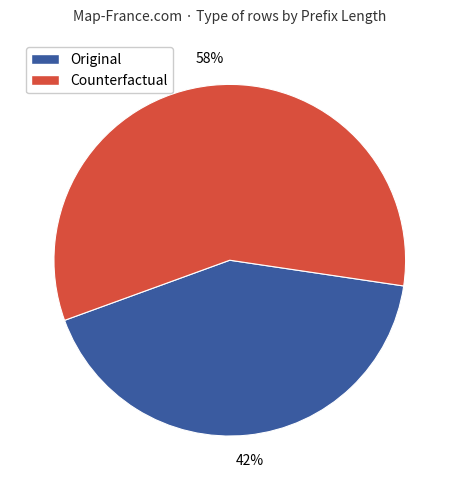

To the nearest percent, what is the difference between the largest and smallest slice percentages?

16%